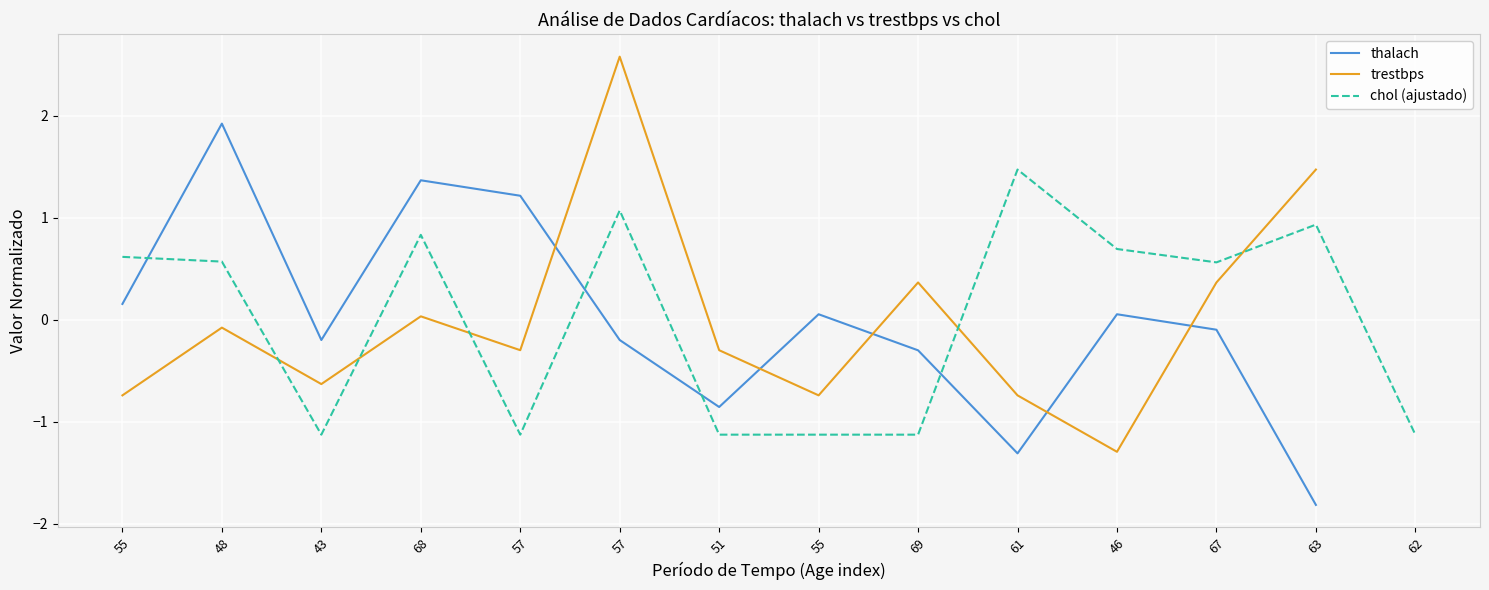

Where is trestbps nearest to the value 0?

68